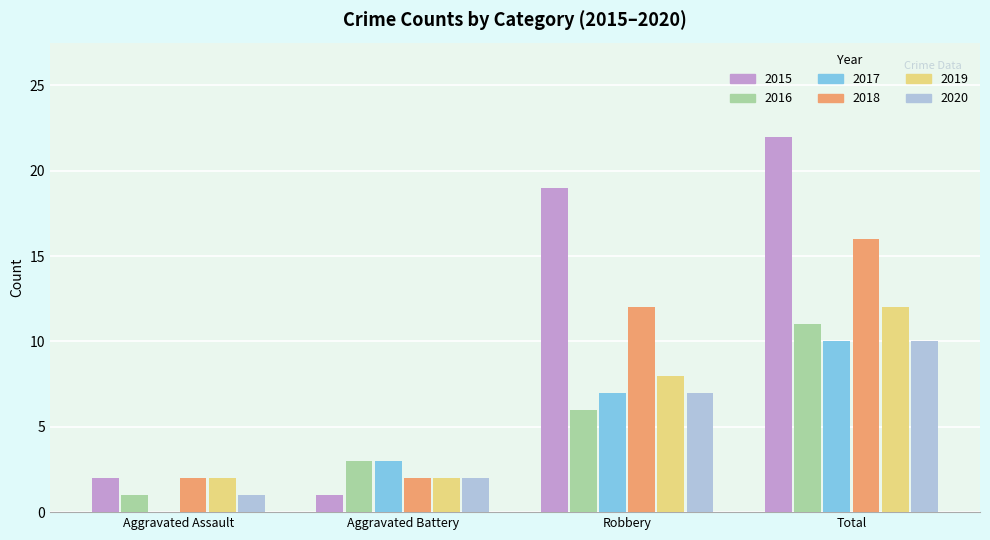

What is the sum of the 2018 values at Total and Robbery?

28